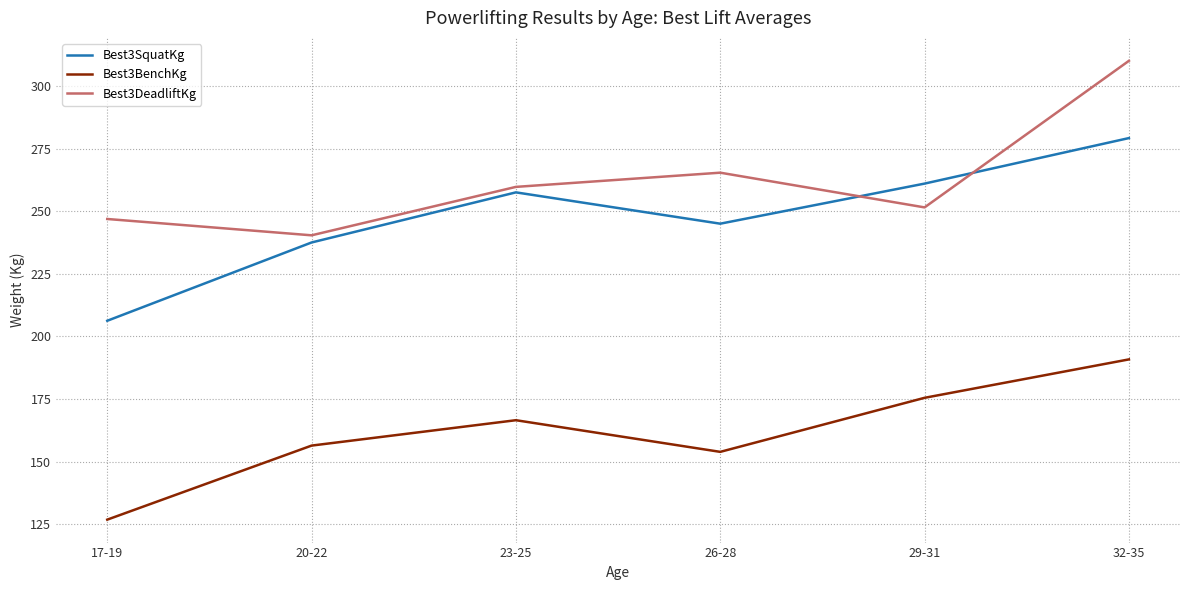

What value does the Best3DeadliftKg series have at 26-28?

265.4